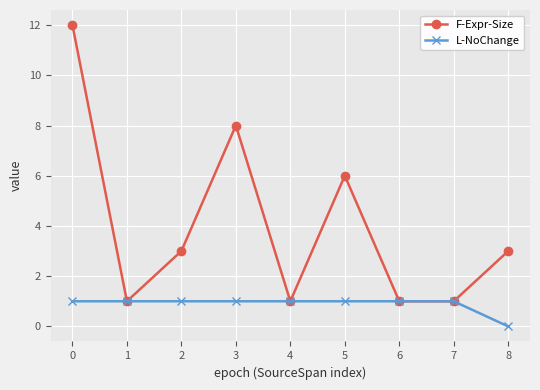

Count the L-NoChange values in the range 1 to 2.

8